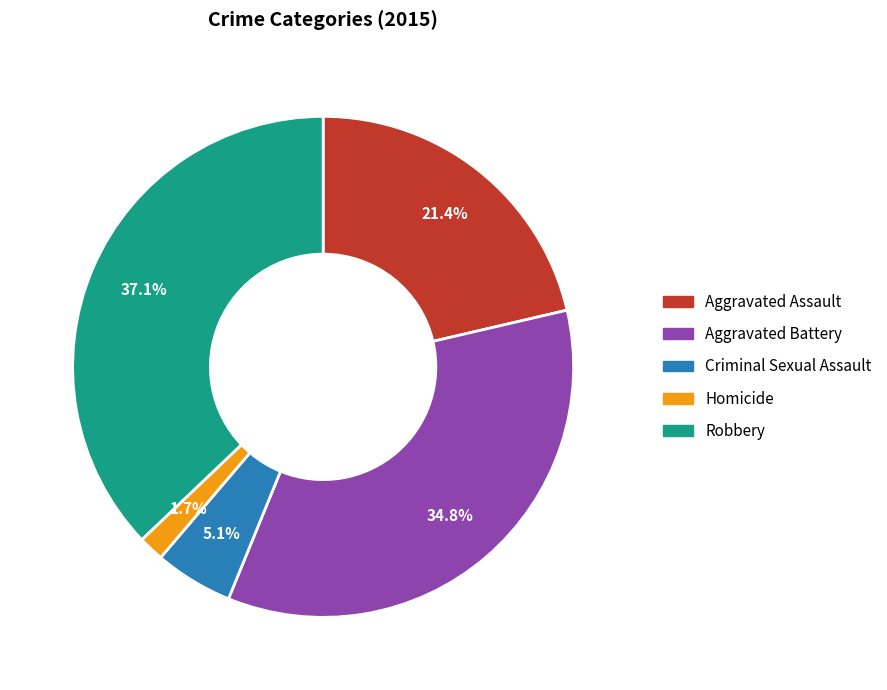

To the nearest percent, what is the combined percentage of Robbery and Homicide?

39%